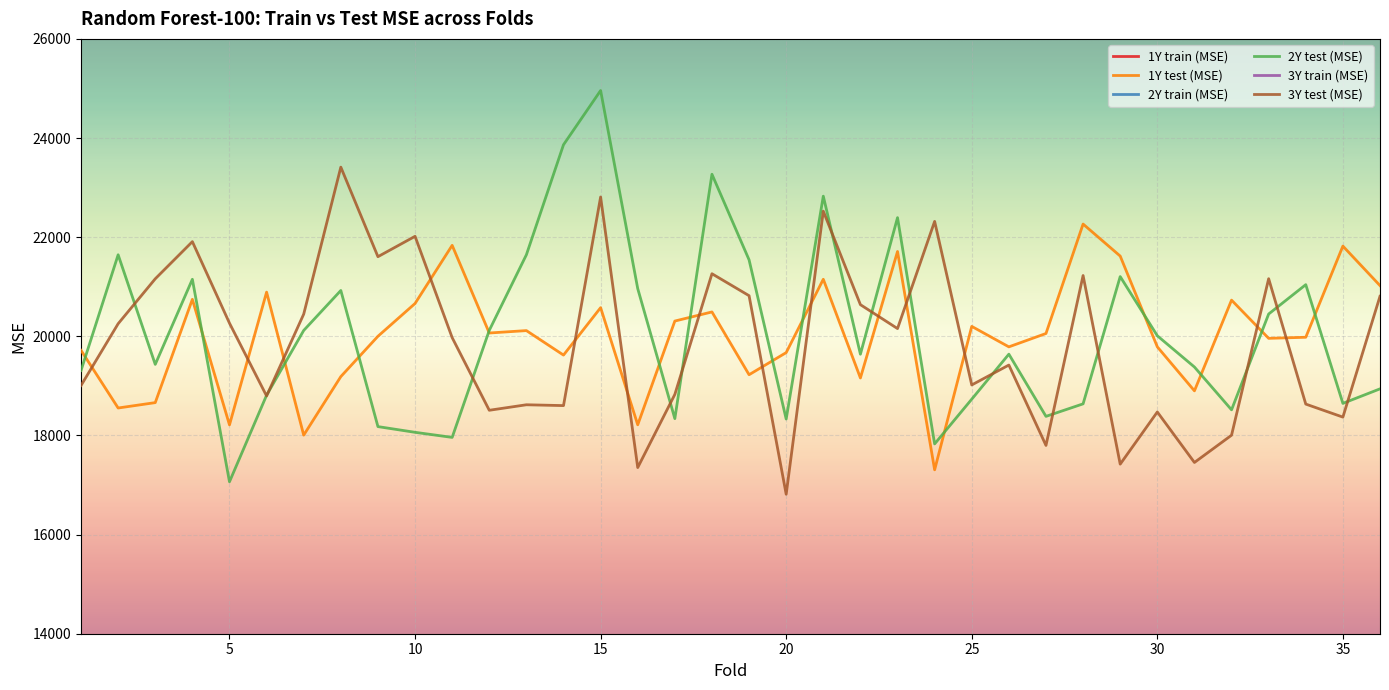

What is the difference between the maximum and minimum values in the 3Y train (MSE) series?

378.9